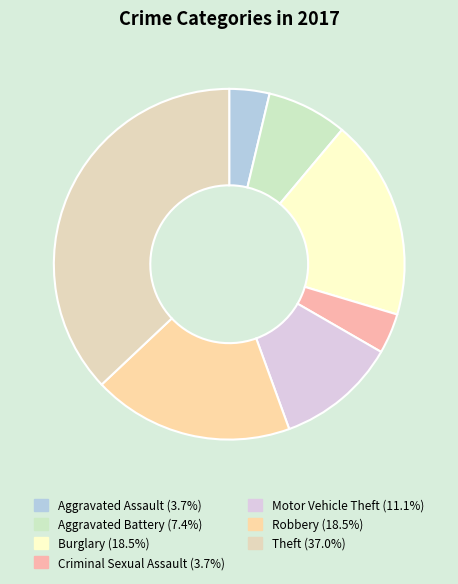

To the nearest percent, what percentage of the pie is Burglary?

19%